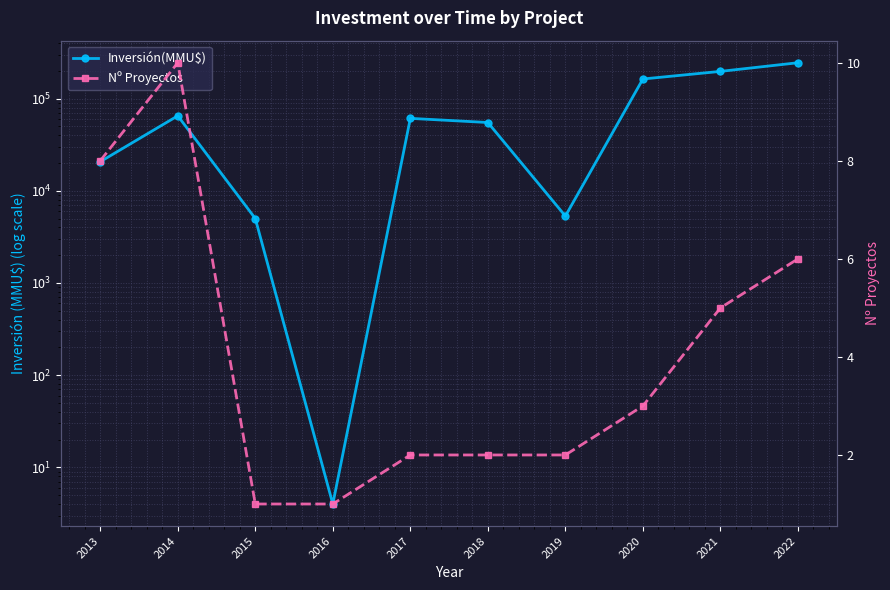

What is the value of the Inversión(MMU$) point at the 6th from the left?

55000